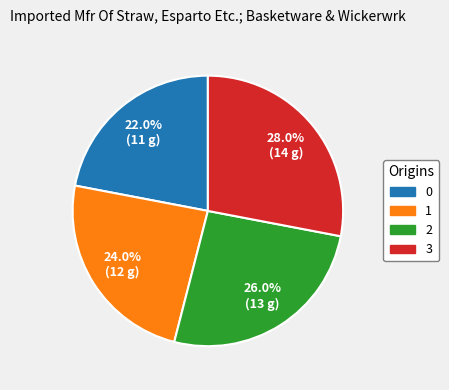

Between 0 and 1, which is larger?

1